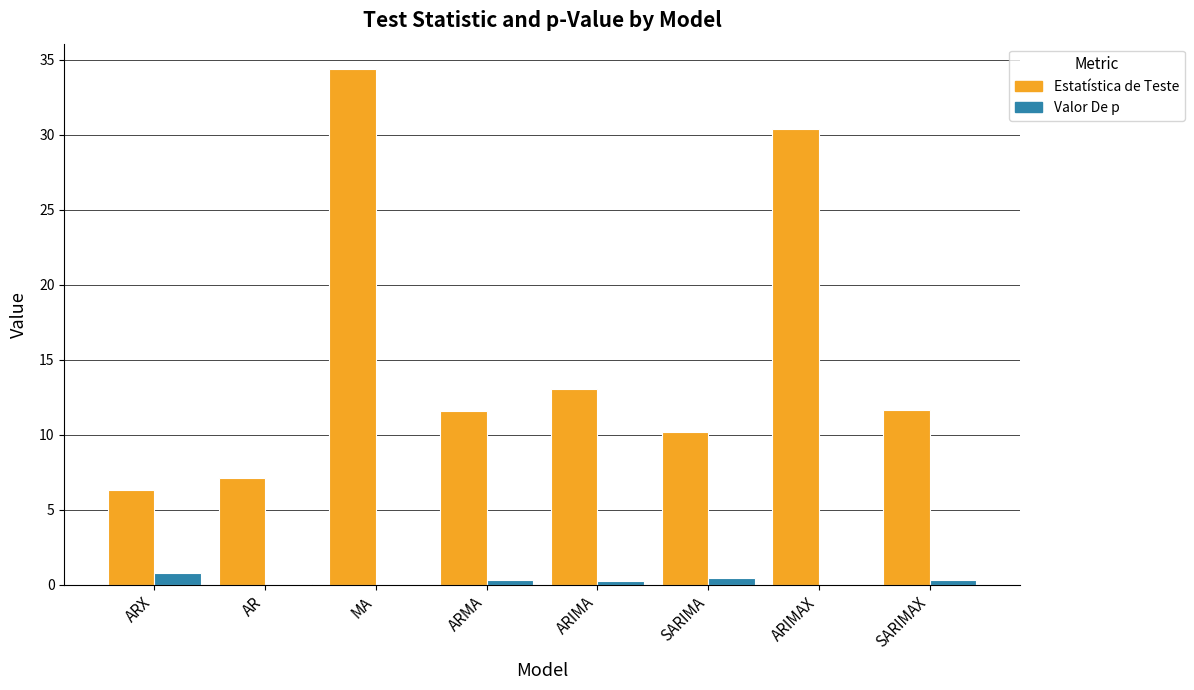

What is the spread (max minus min) of values at SARIMAX?

11.3